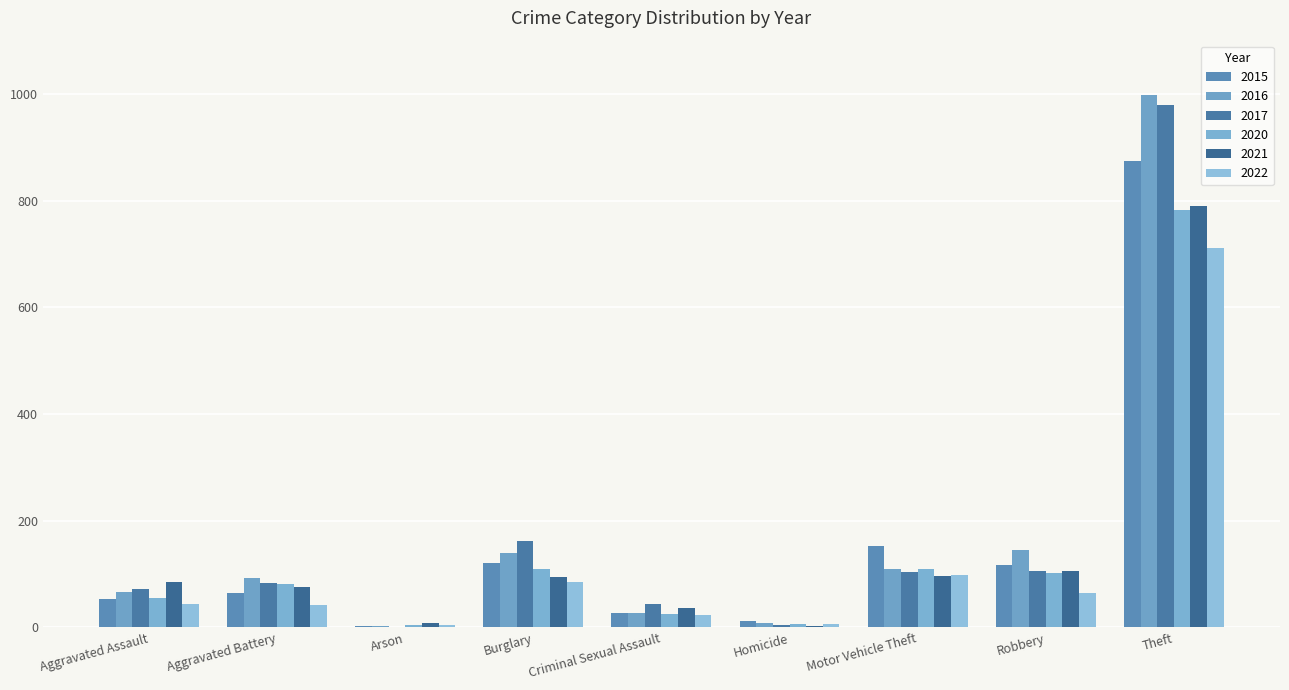

How many categories are shown in the chart?

9